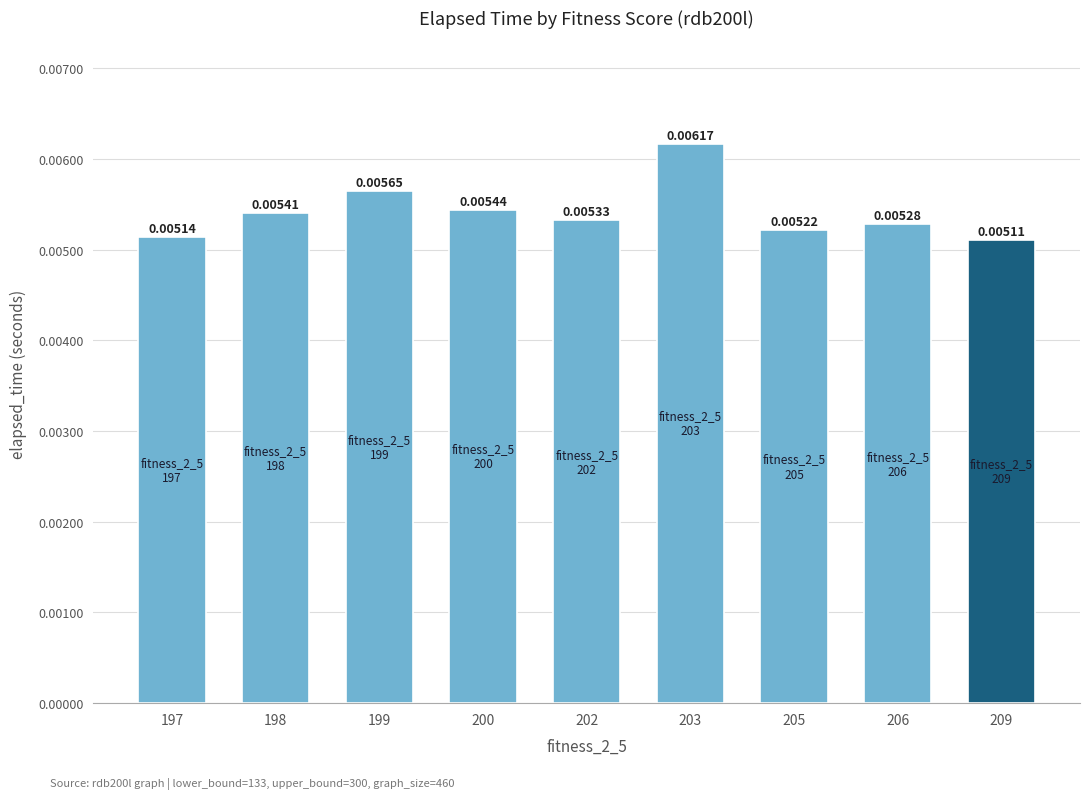

List the labels in order of value, largest first.

203, 199, 200, 198, 202, 206, 205, 197, 209